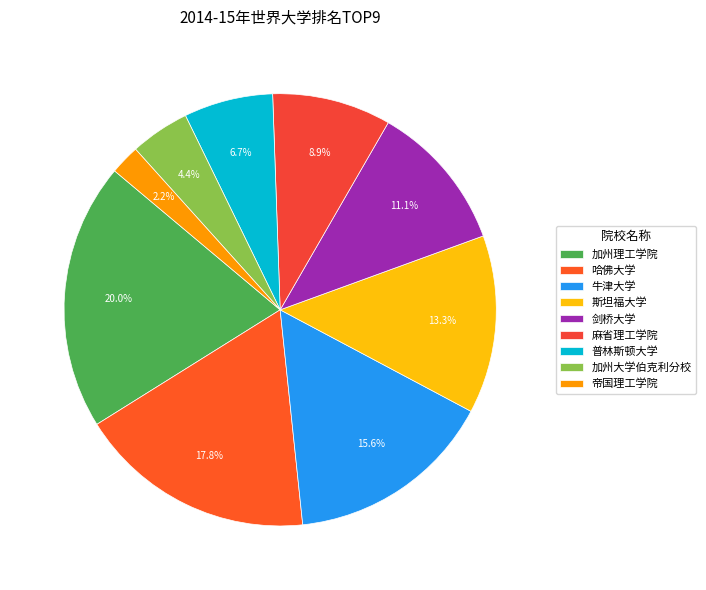

Is 剑桥大学 the majority of the pie?

No